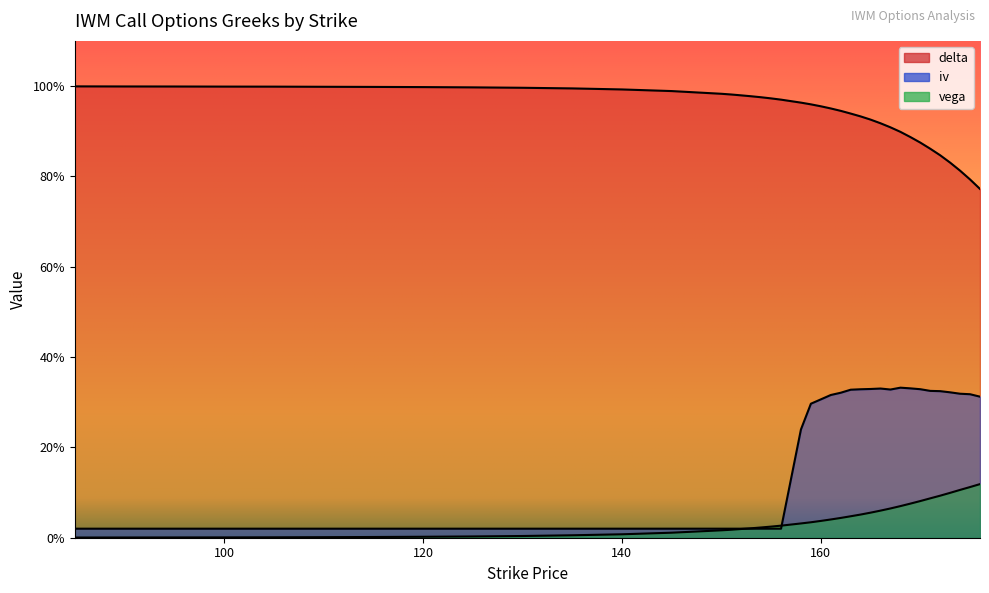

Between which two adjacent categories do iv and vega first intersect?

152 and 153